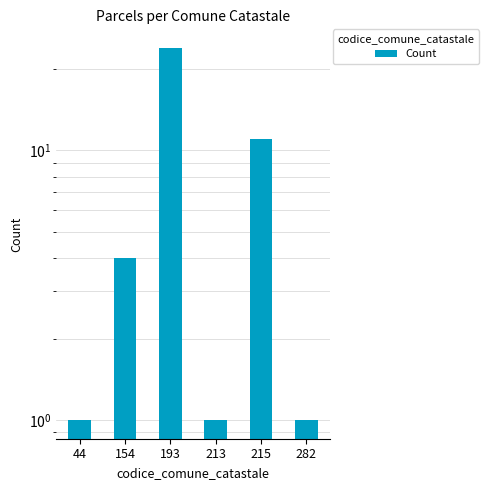

List the labels in order of value, smallest first.

44, 213, 282, 154, 215, 193